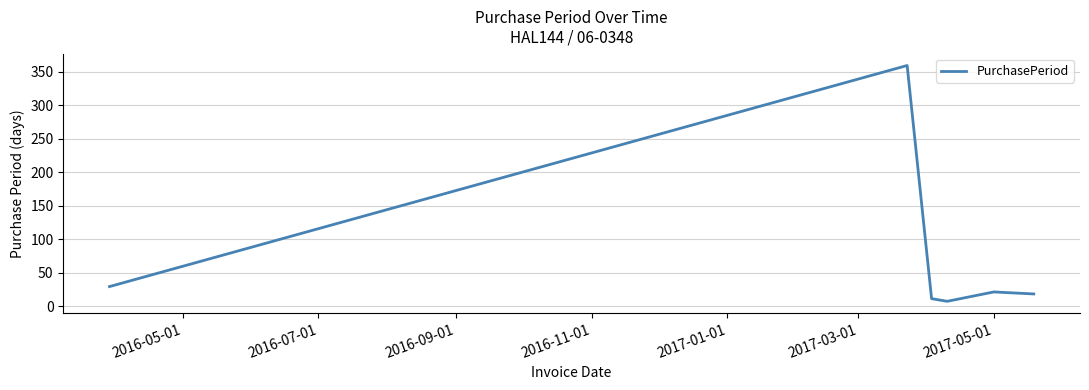

How many lines are shown in the chart?

1